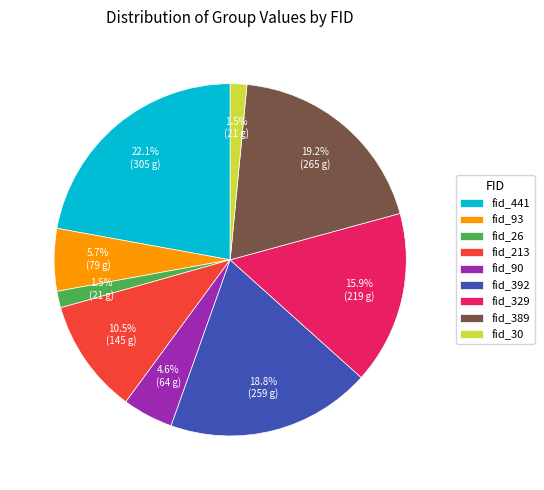

How many slices are in this pie chart?

9